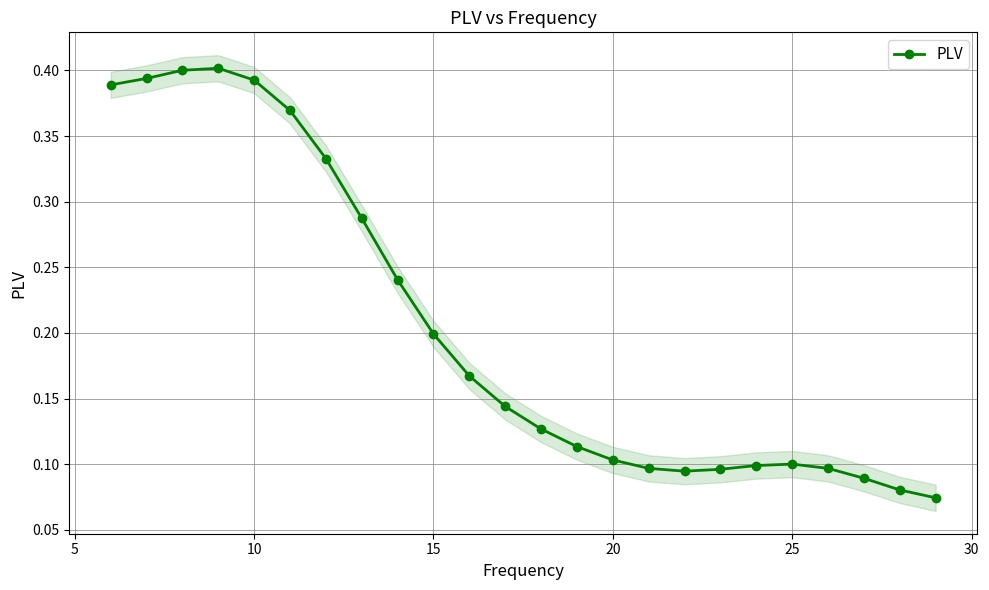

How many points are higher than both their immediate neighbors (excluding endpoints)?

2